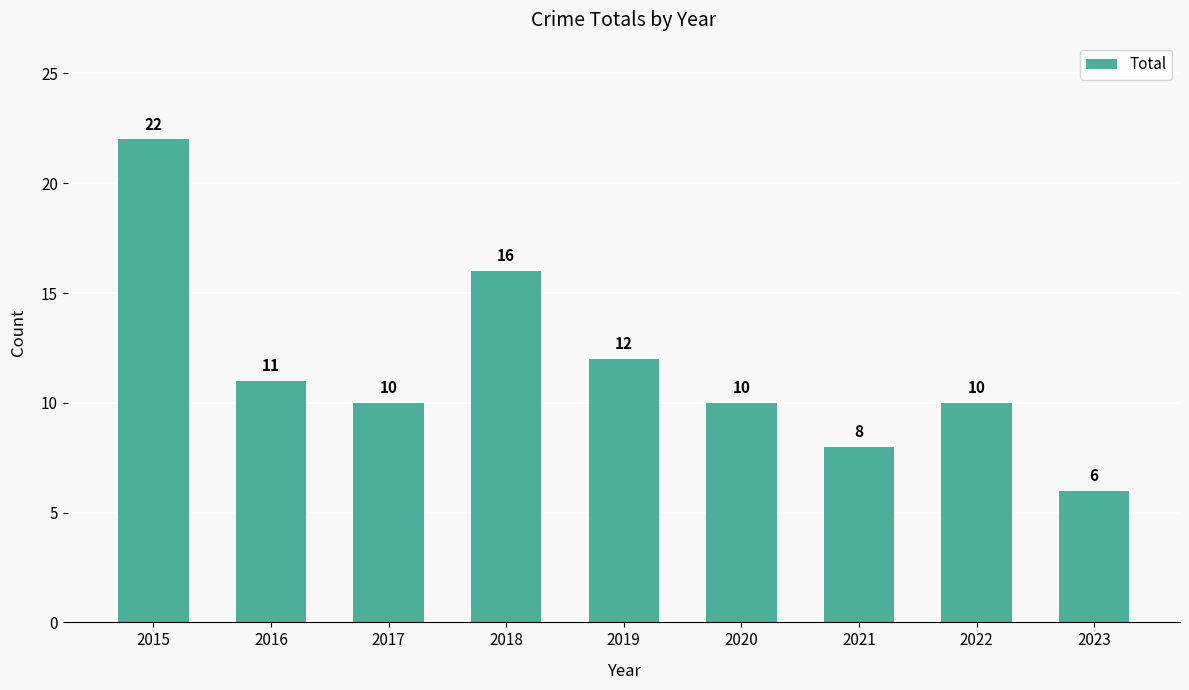

What value does the data have at 2019, to the nearest 5?

10